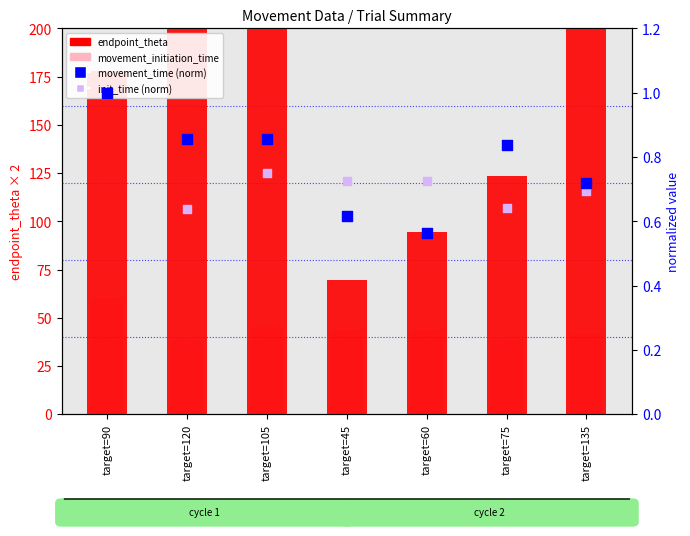

What are all the series names shown in the legend?

endpoint_theta, movement_initiation_time, movement_time (norm), init_time (norm)